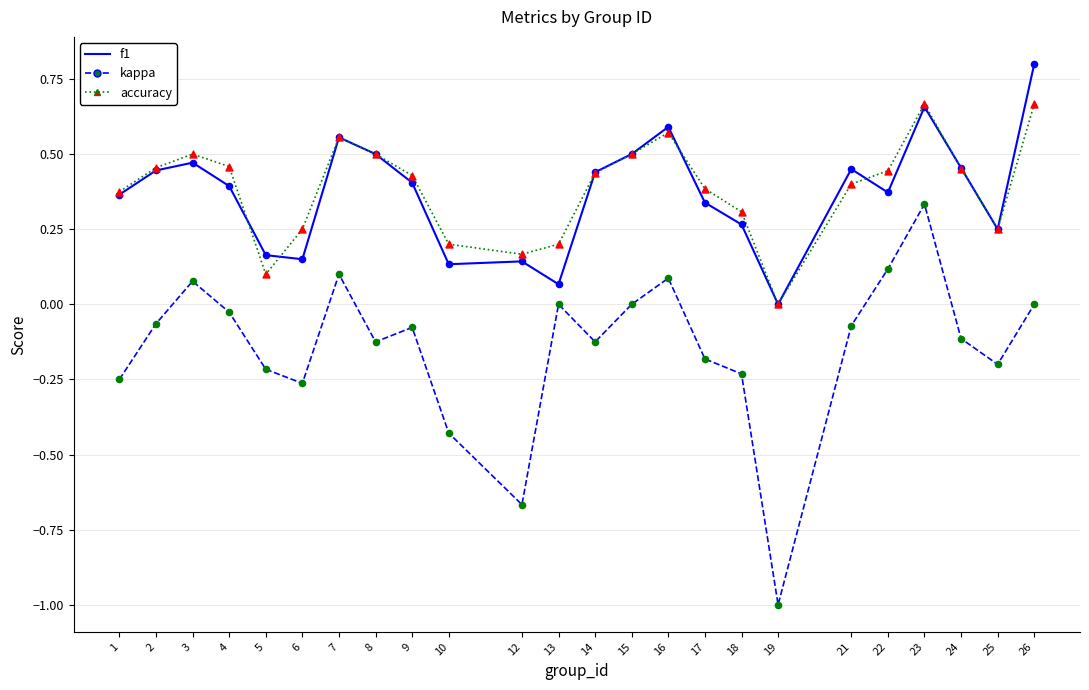

What is the total value across all series at 22?

0.9